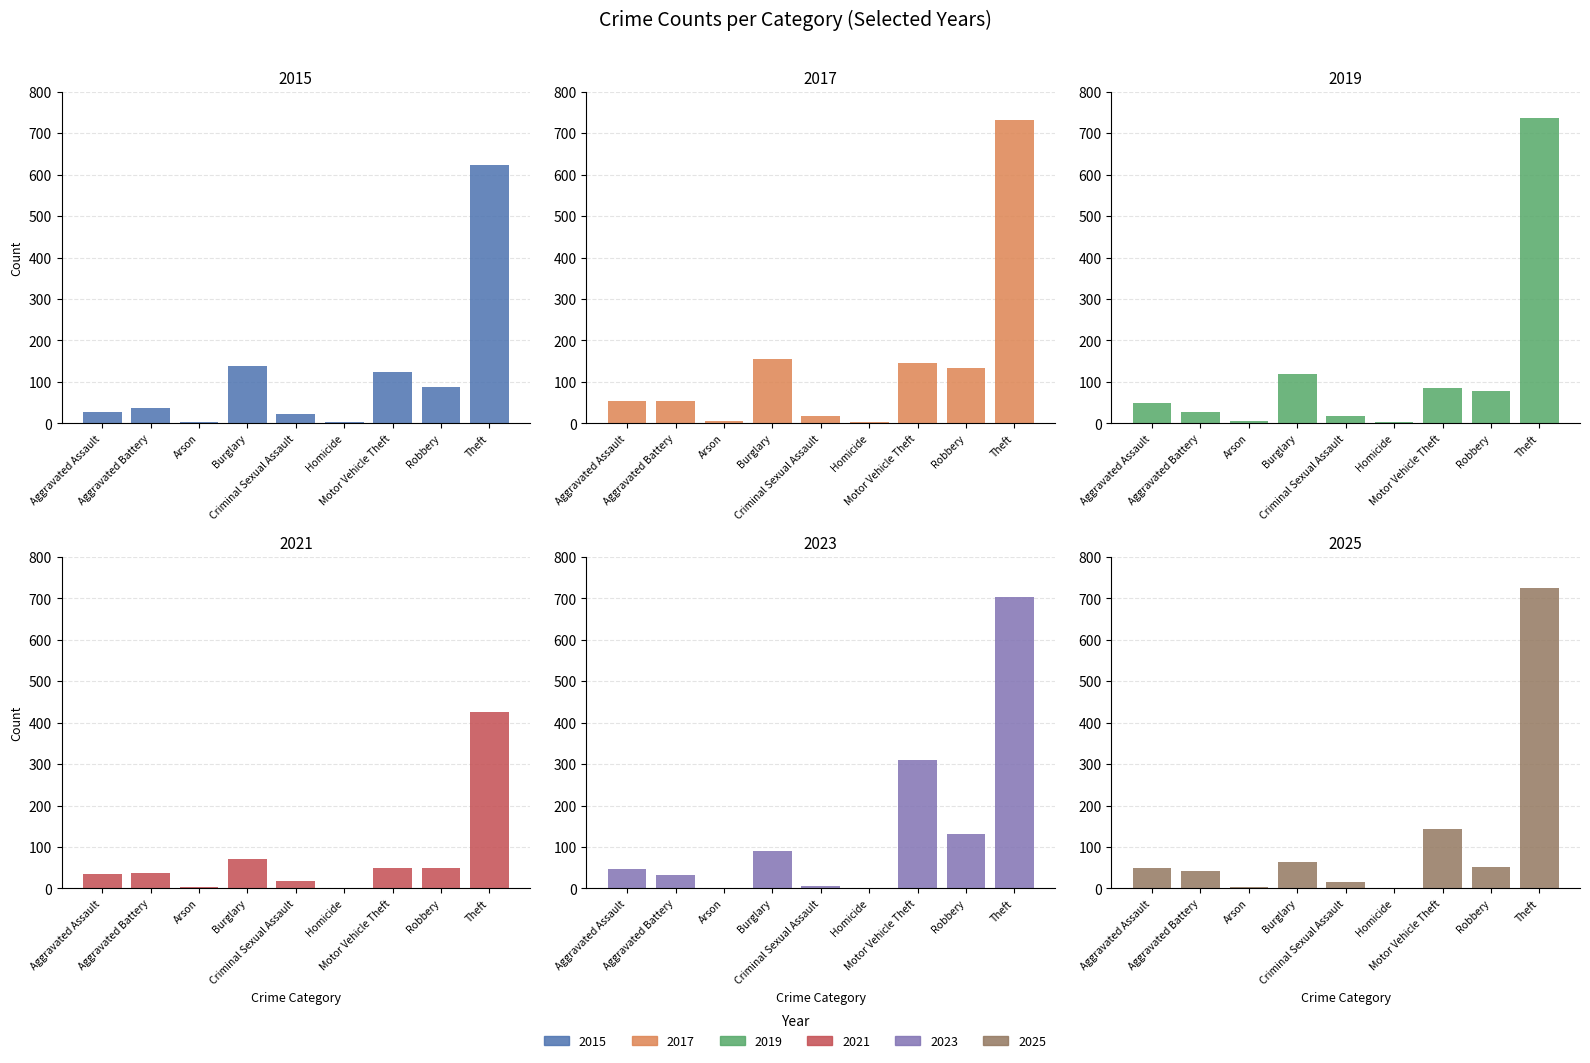

At how many categories does at least one series exceed 386?

1